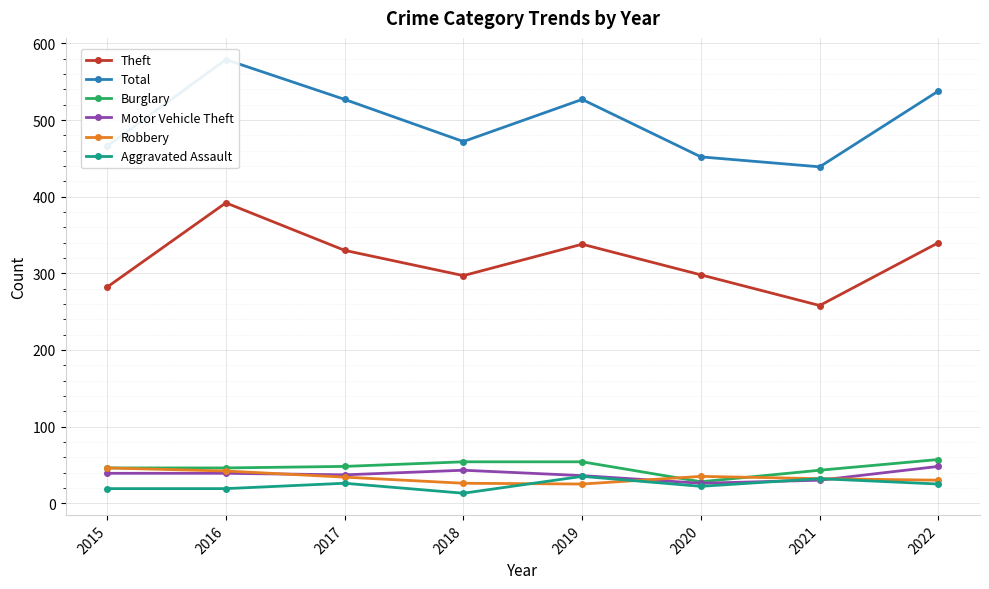

True or false: Robbery and Theft intersect in this chart.

False